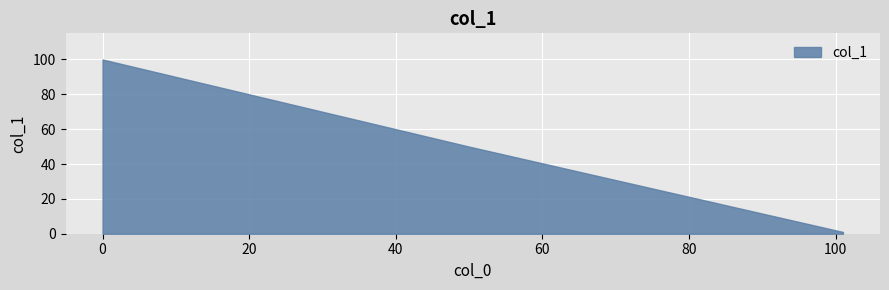

How many distinct data groups are displayed?

1